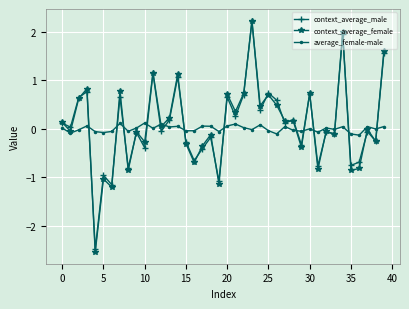

Is this an area chart (filled region under the line)?

No